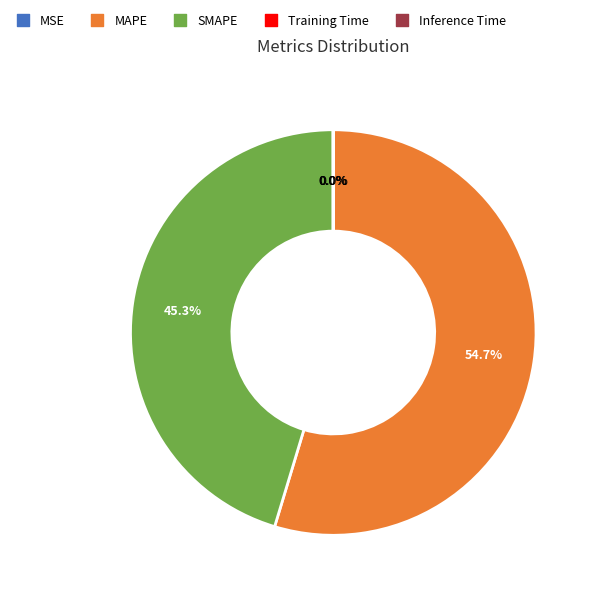

Which slice represents more than half of the pie?

MAPE